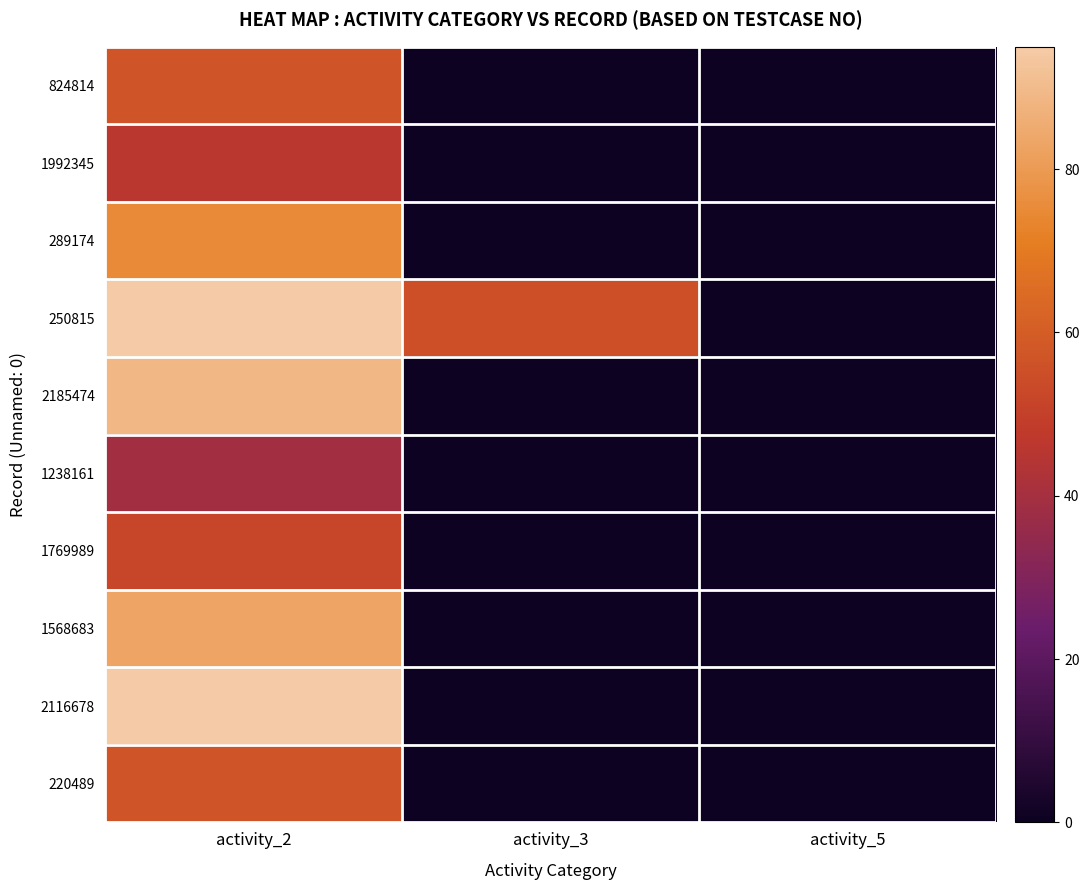

Which has a higher value, activity_3 or activity_5?

activity_3